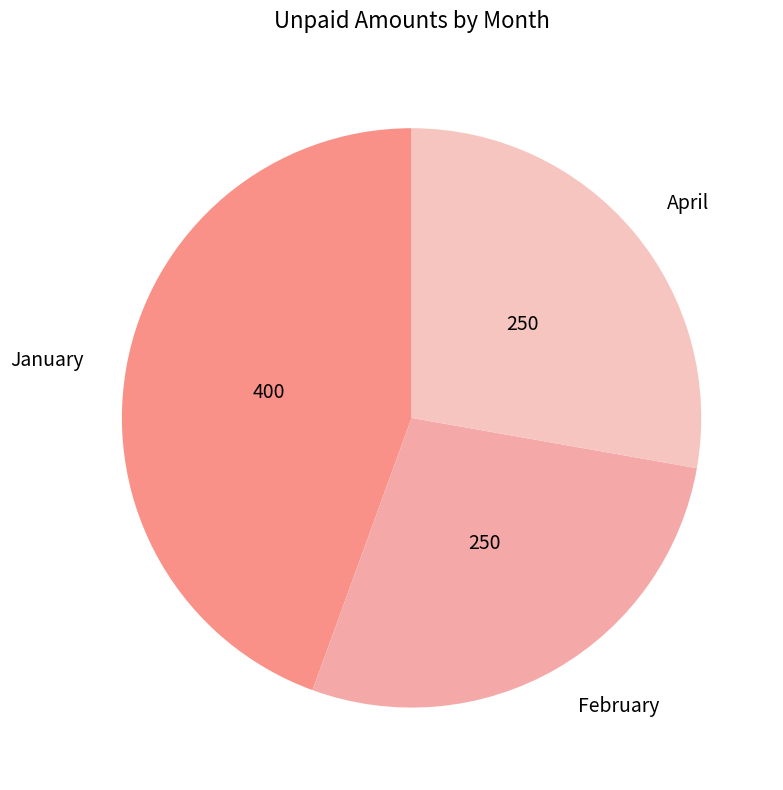

Which slice is the largest?

January